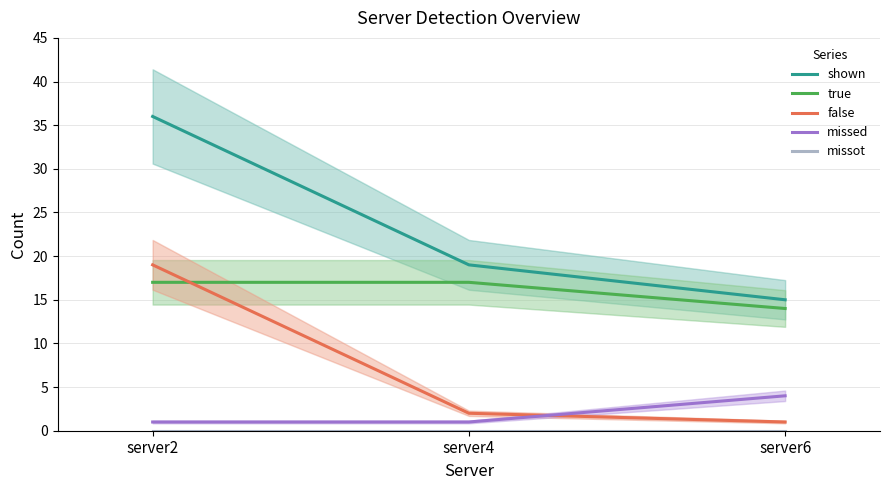

Is it true that true equals 14 at server6?

True